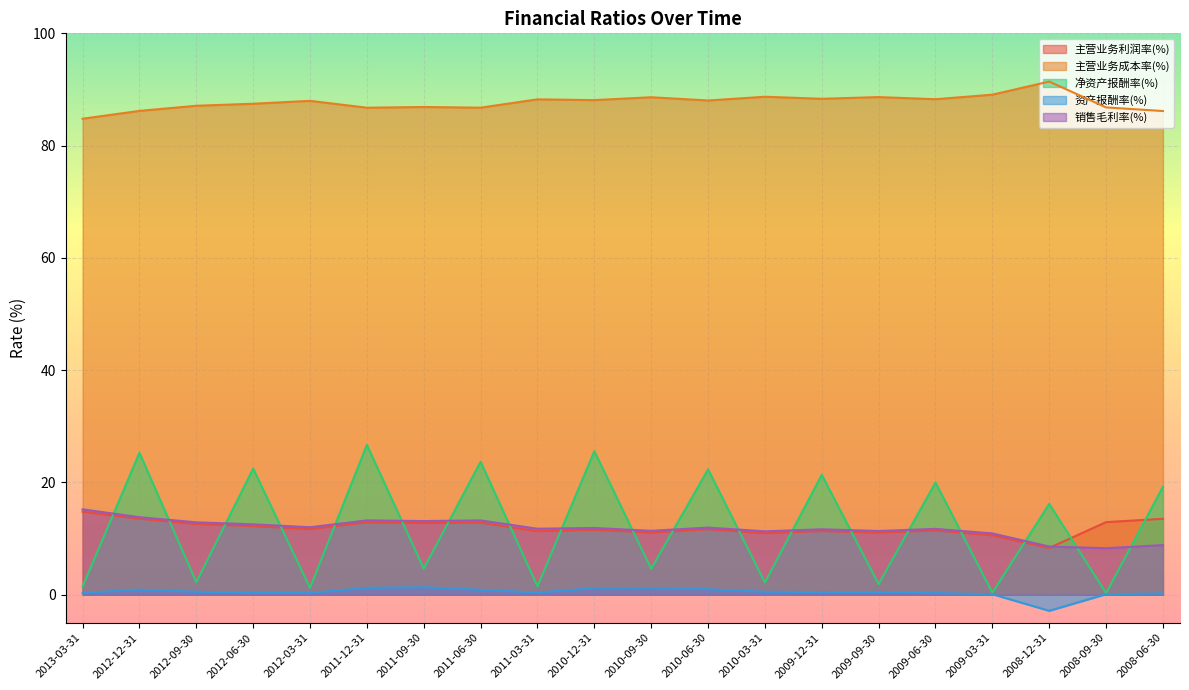

Which series has the widest spread of values?

净资产报酬率(%)